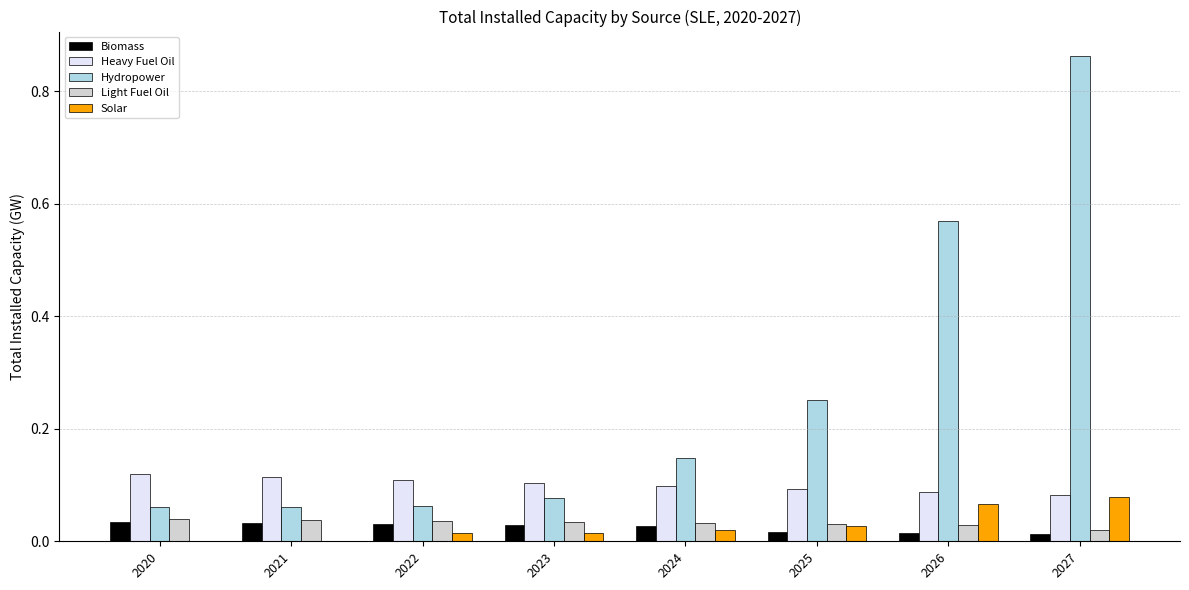

Count the Heavy Fuel Oil values in the range 0 to 1.

8